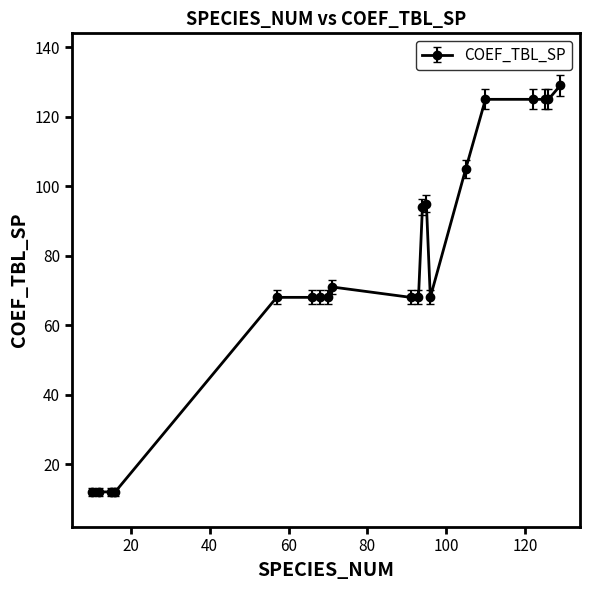

What is the sum of all values?

1518